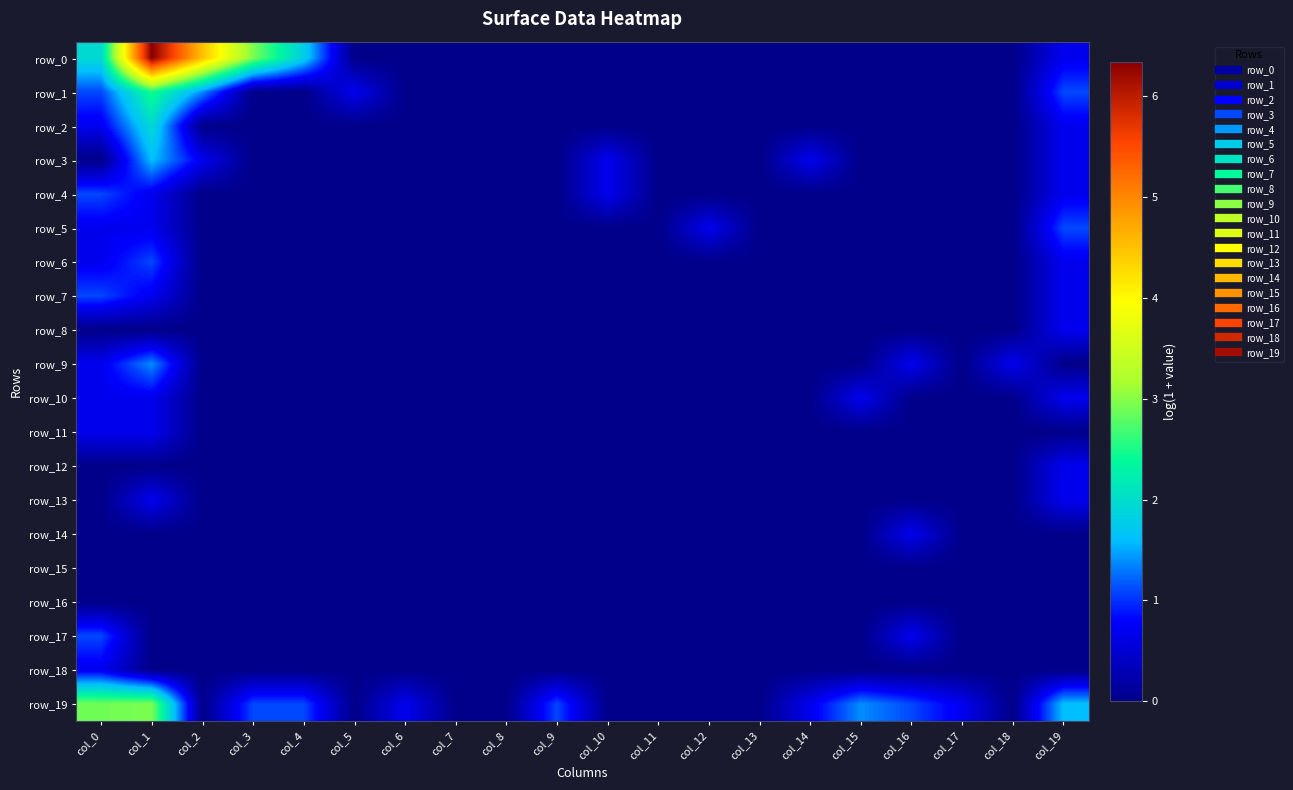

What is the difference between the highest and lowest values at col_9?

1.1